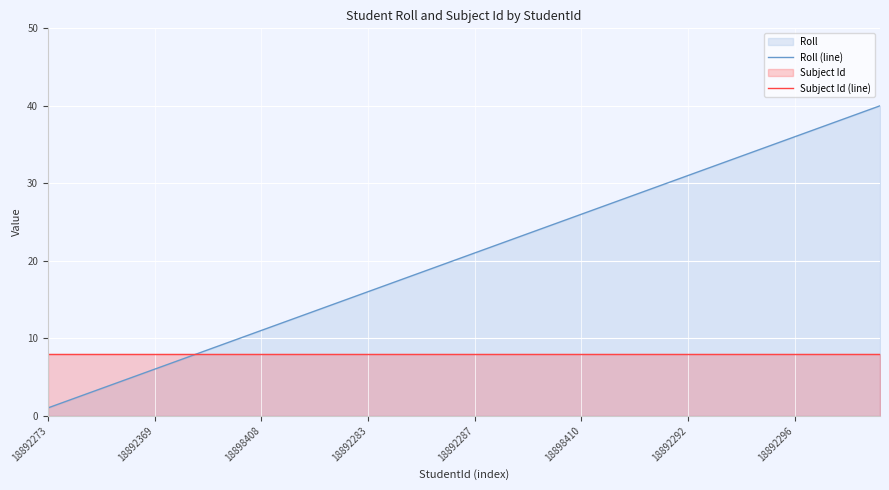

What is the difference between the maximum and minimum values in the Roll (line) series?

39